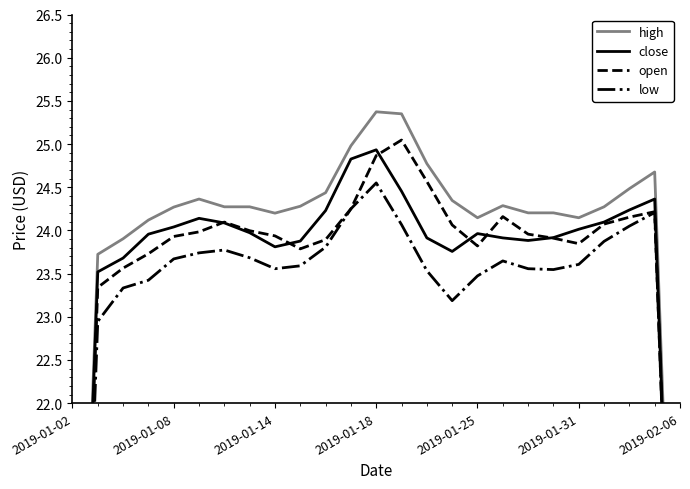

What are all the series names shown in the legend?

high, close, open, low